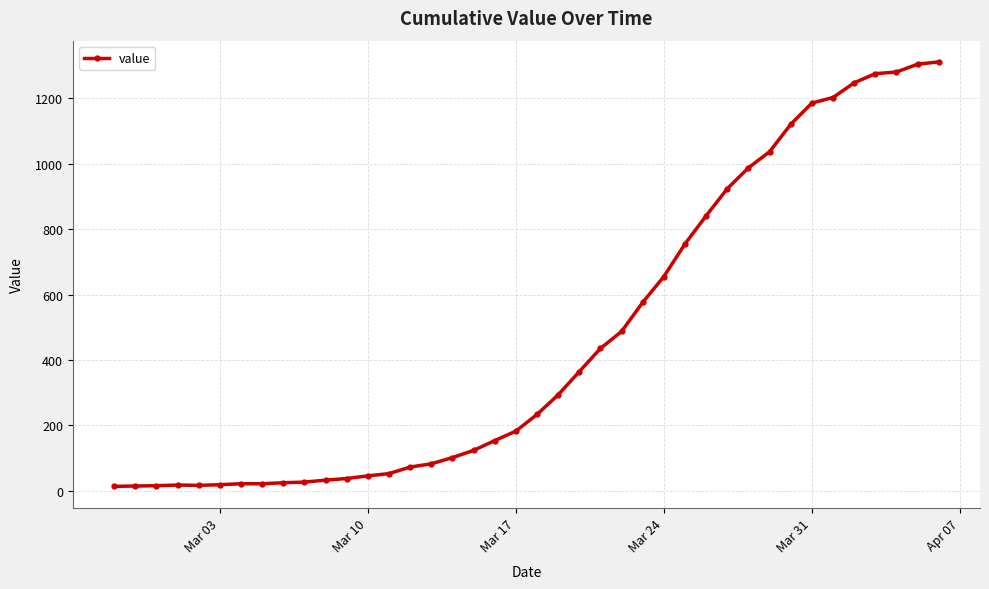

What is the difference between the maximum and minimum values?

1299